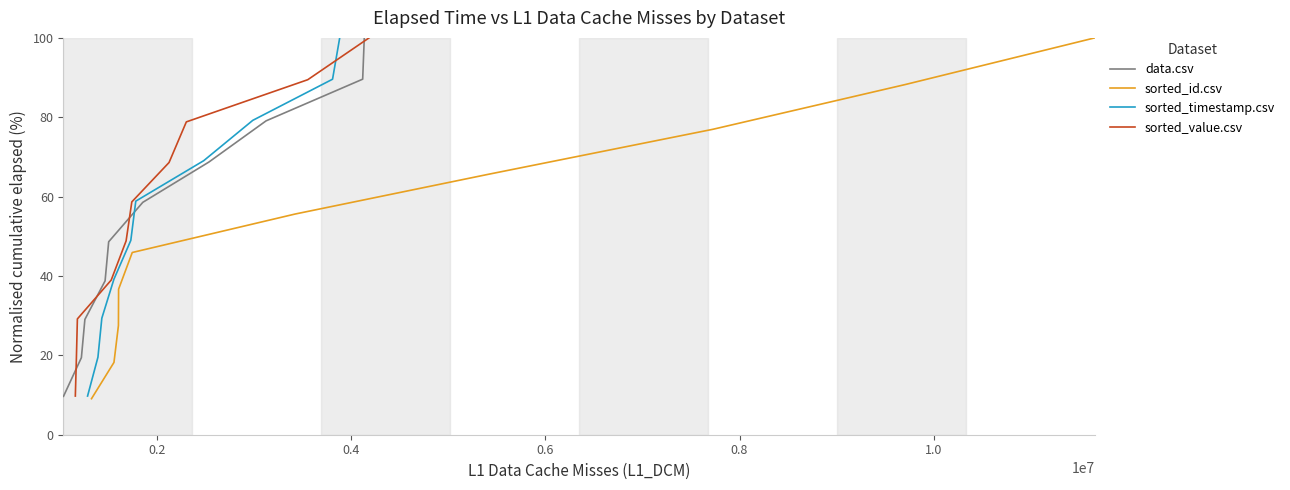

What is the difference between the maximum and second lowest values in the sorted_timestamp.csv series?

80.5